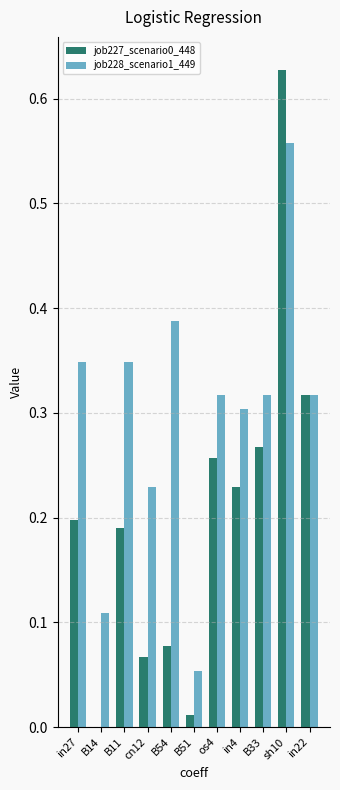

How many groups of bars are there?

11